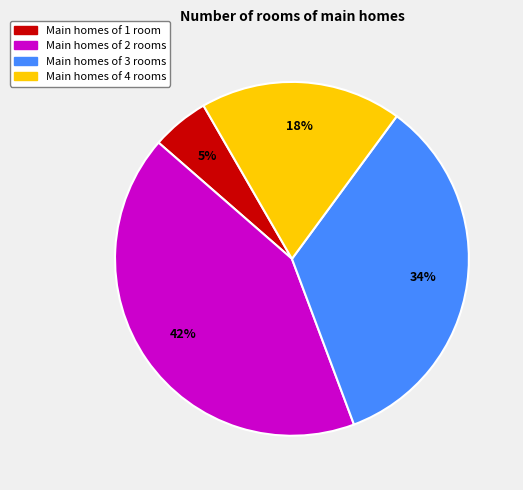

To the nearest percent, what is the difference between the largest and smallest slice percentages?

37%